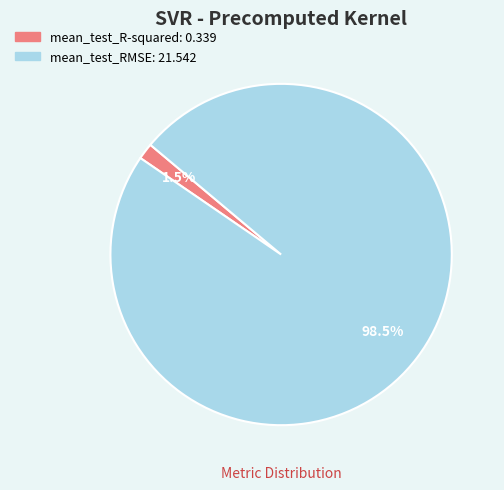

Which has a higher value, mean_test_RMSE or mean_test_R-squared?

mean_test_RMSE